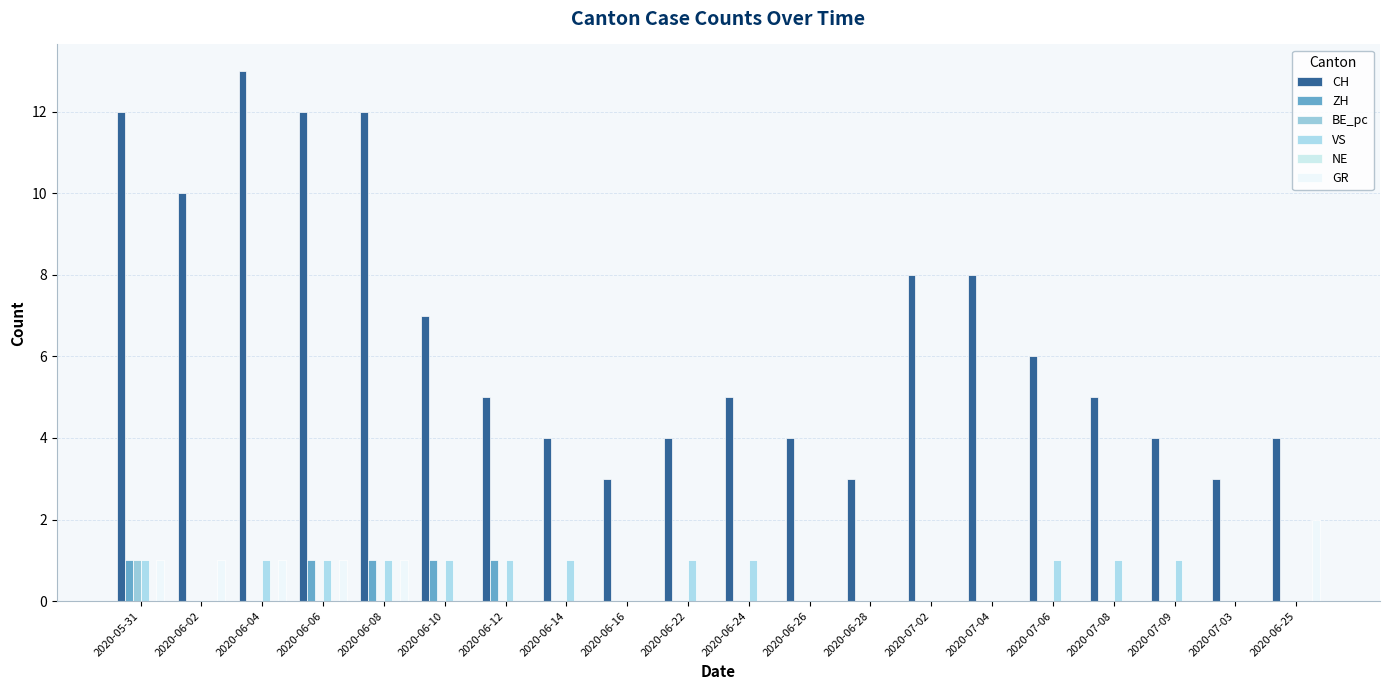

The BE_pc series shows 0 at 2020-06-10. True or false?

True